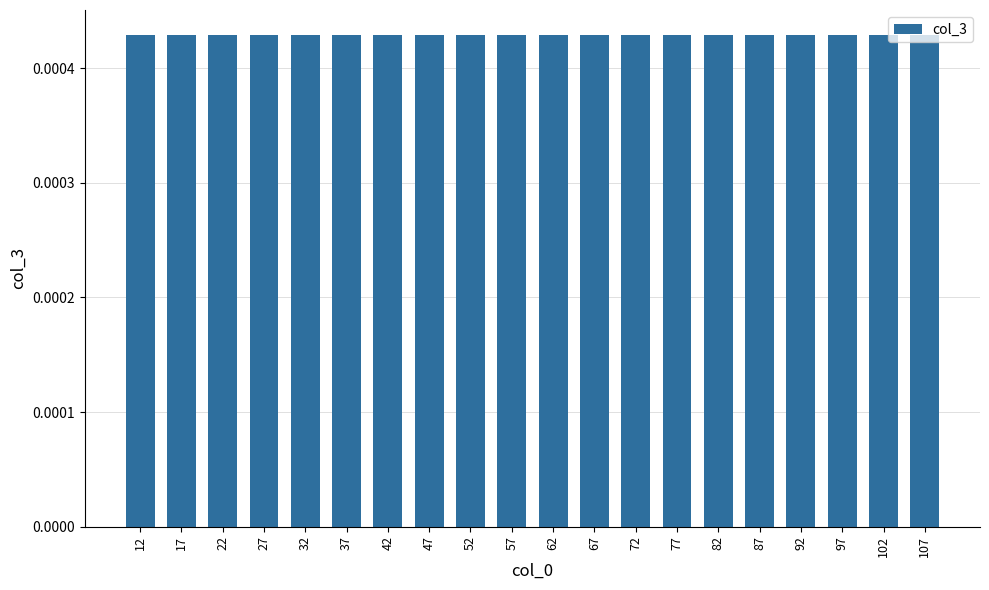

Count the values in the range 0 to 1.

20